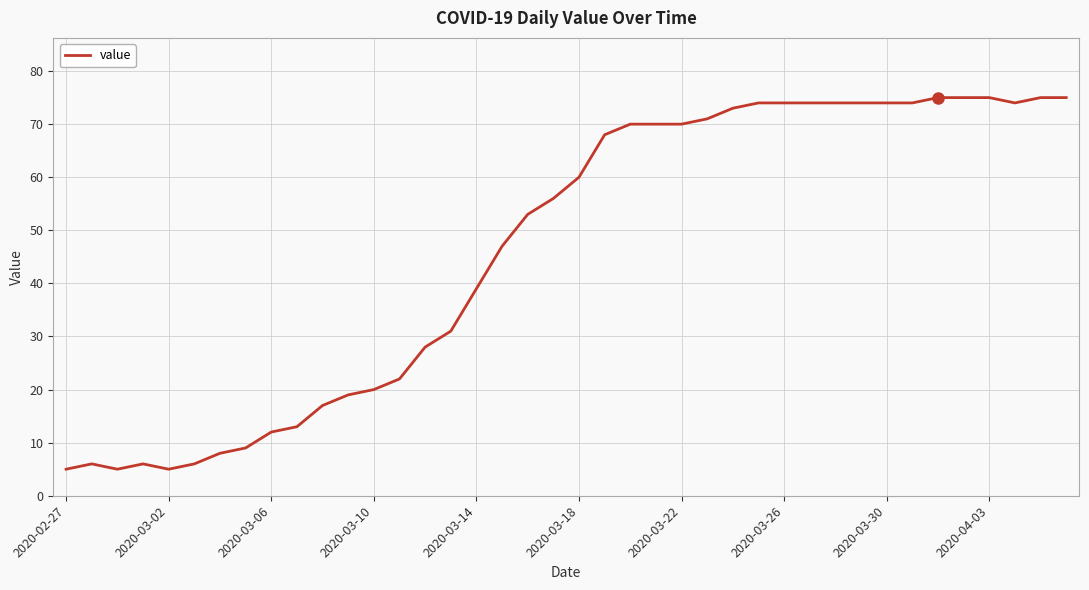

How many lines are shown in the chart?

1